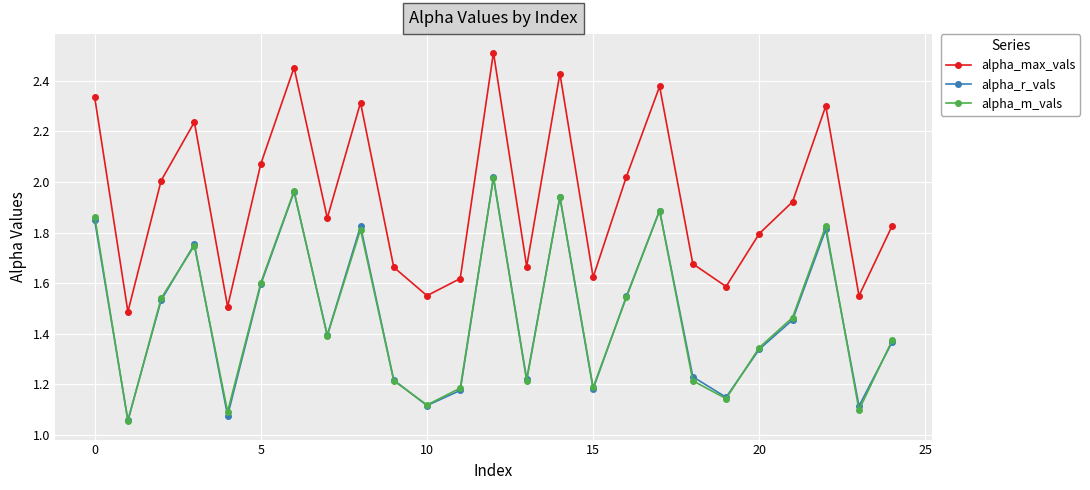

In alpha_max_vals, how many points are lower than both neighbors (excluding endpoints)?

8